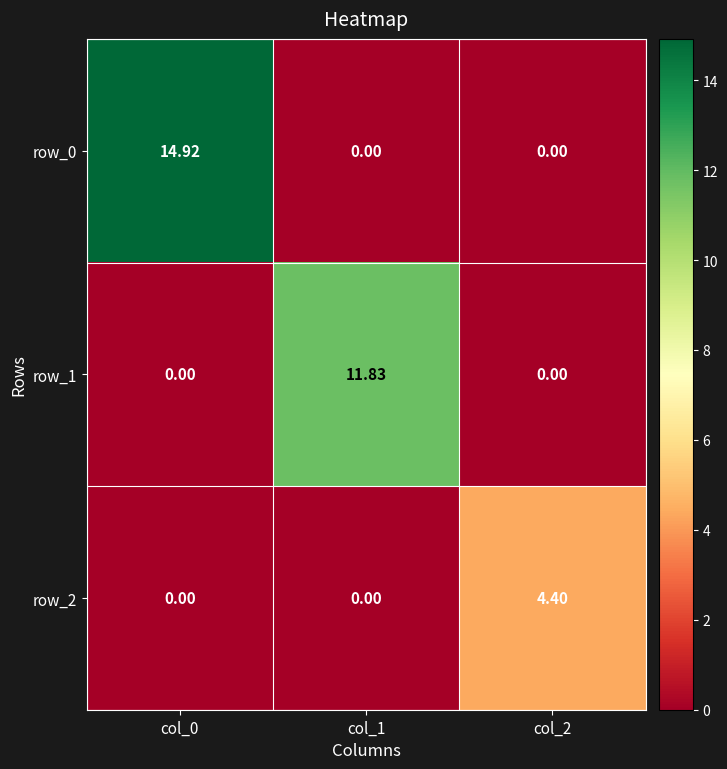

How many data points in row_0 are above 0?

1